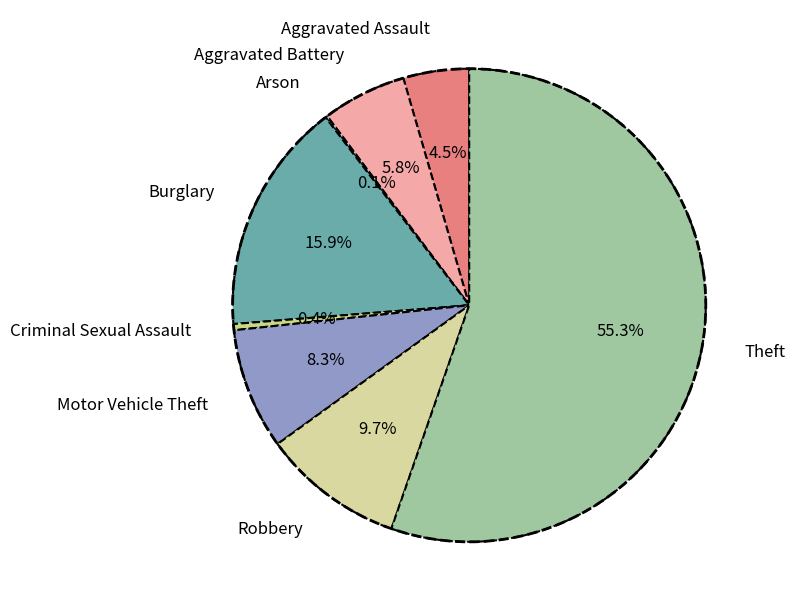

Which has a higher value, Criminal Sexual Assault or Robbery?

Robbery